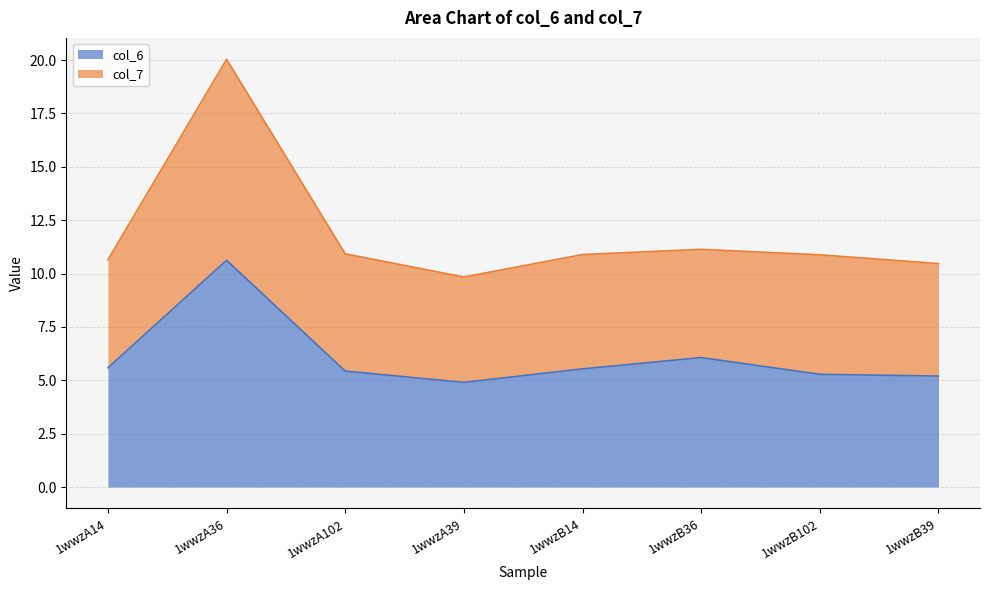

Rank the series by their average value, from lowest to highest.

col_6, col_7